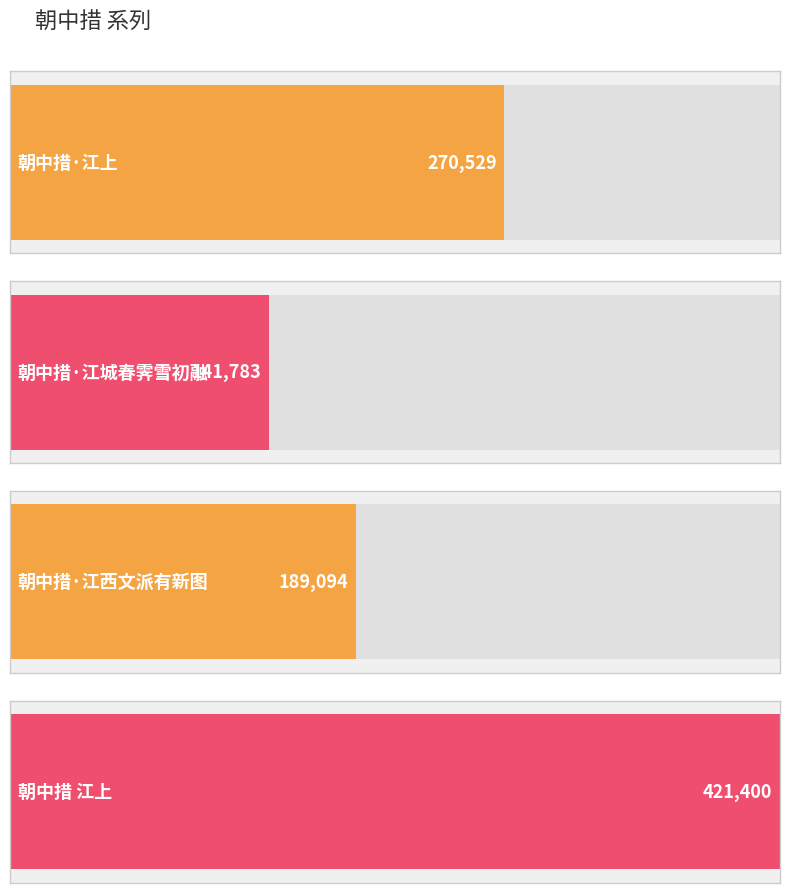

What is the value of the 1st bar from the left?

270529